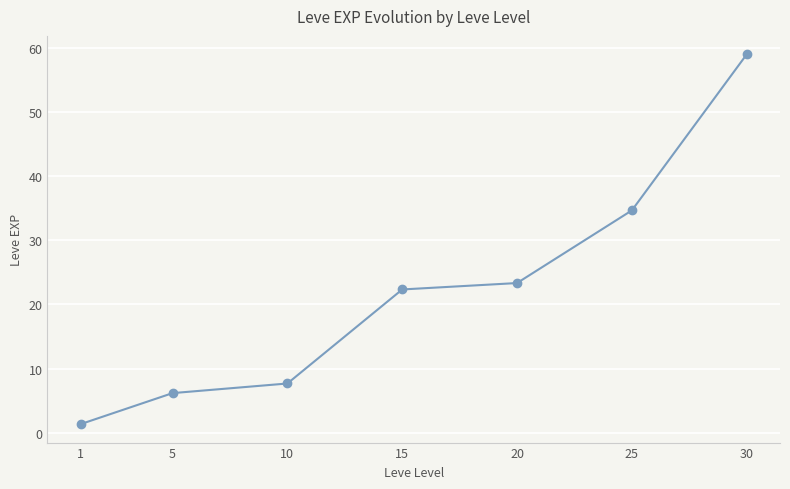

List the labels in order of value, smallest first.

1, 5, 10, 15, 20, 25, 30